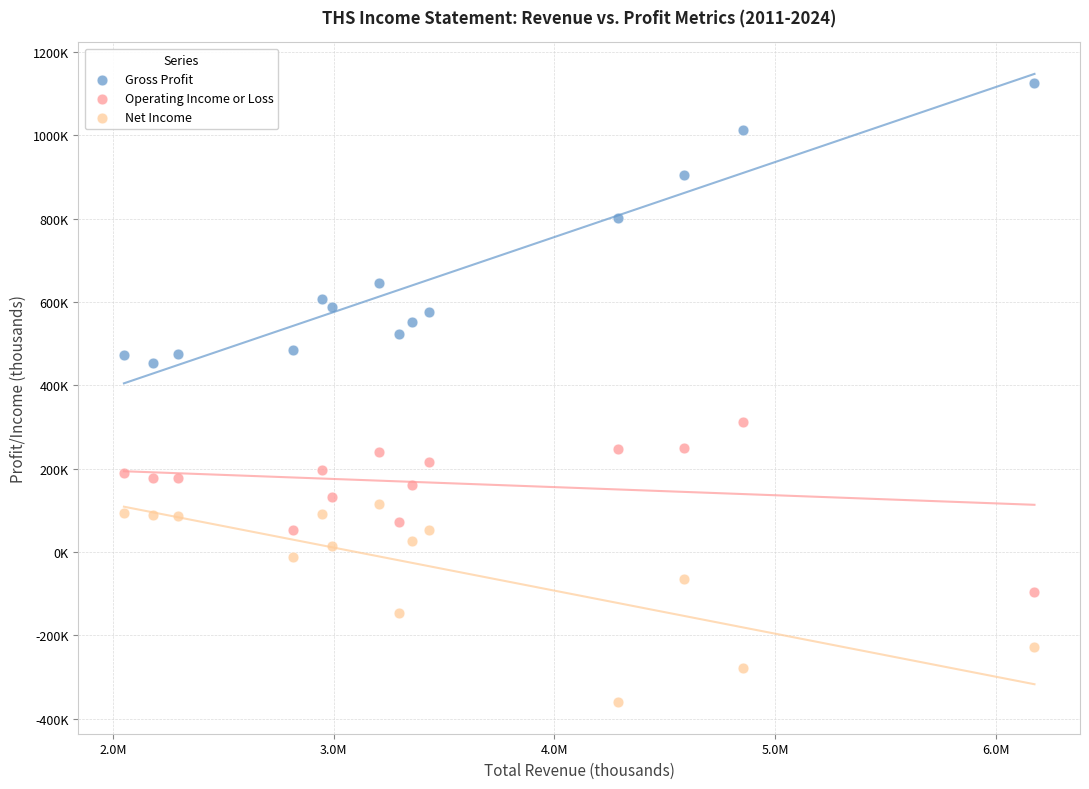

Which series has the widest spread of Y values?

Gross Profit